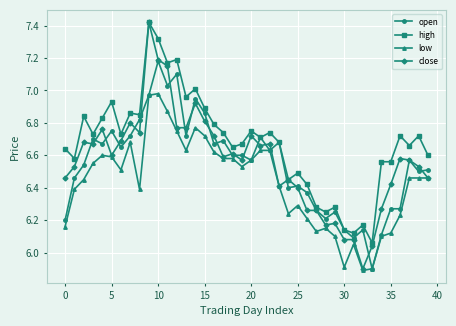

What is the smallest value displayed?

5.9